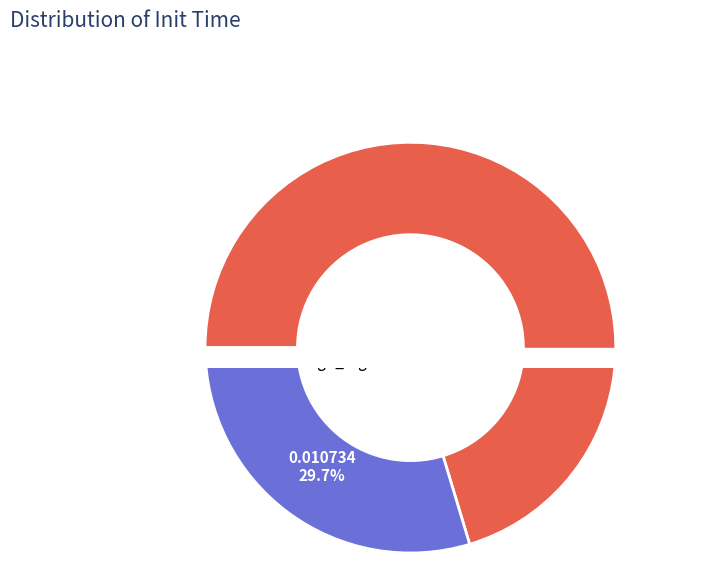

What is the total percentage of elasticnet and sgd_regressor?

100.0%